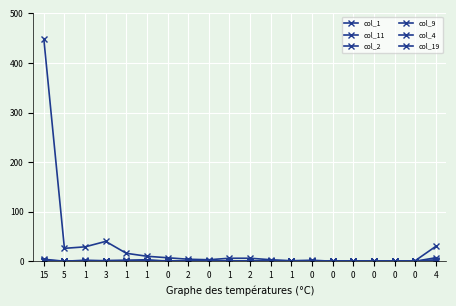

Is it true that col_19 equals 1 at 2?

False